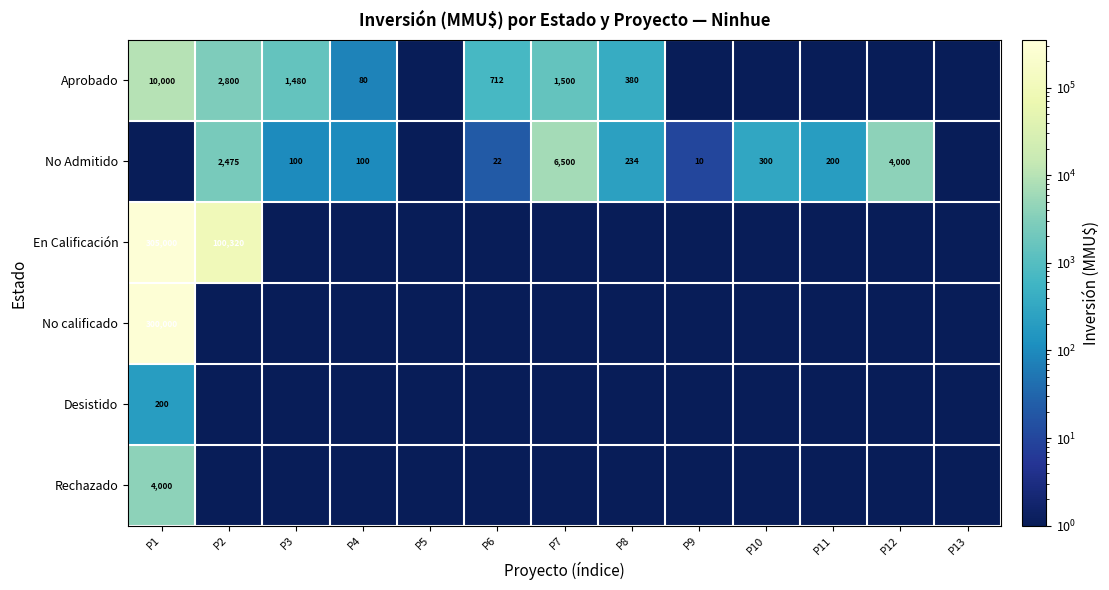

The value of Desistido at P12 is 0.1. True or false?

True